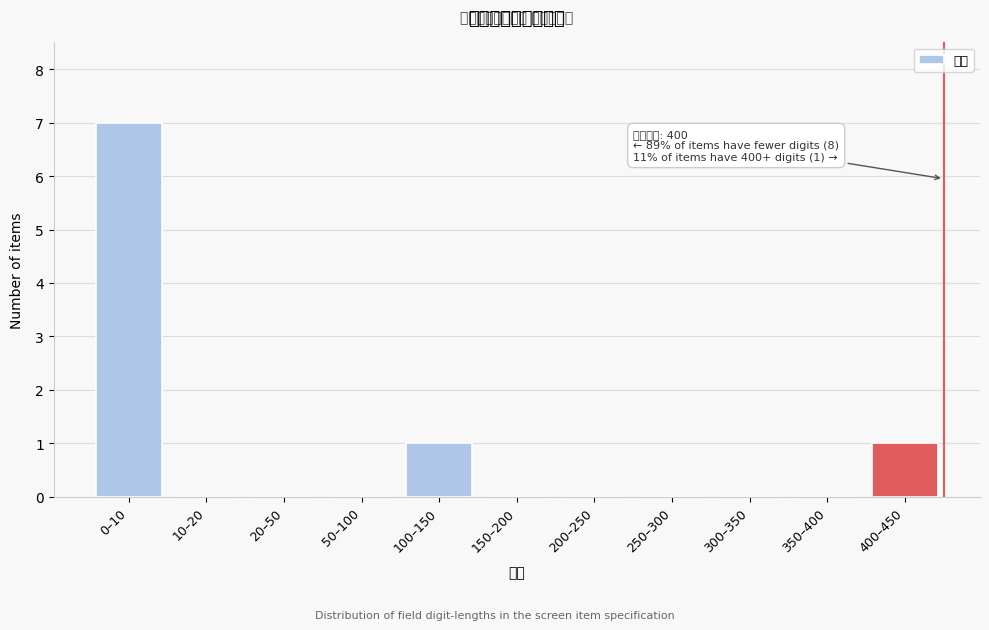

Reading right to left, list all the values displayed in this chart.

400–450=1	350–400=0	300–350=0	250–300=0	200–250=0	150–200=0	100–150=1	50–100=0	20–50=0	10–20=0	0–10=7